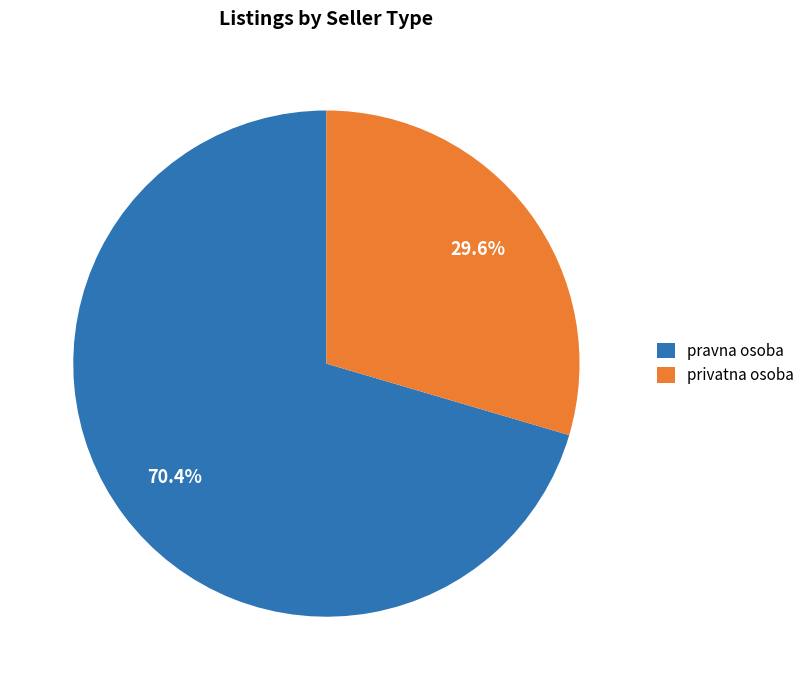

Is there a majority slice in this chart?

Yes